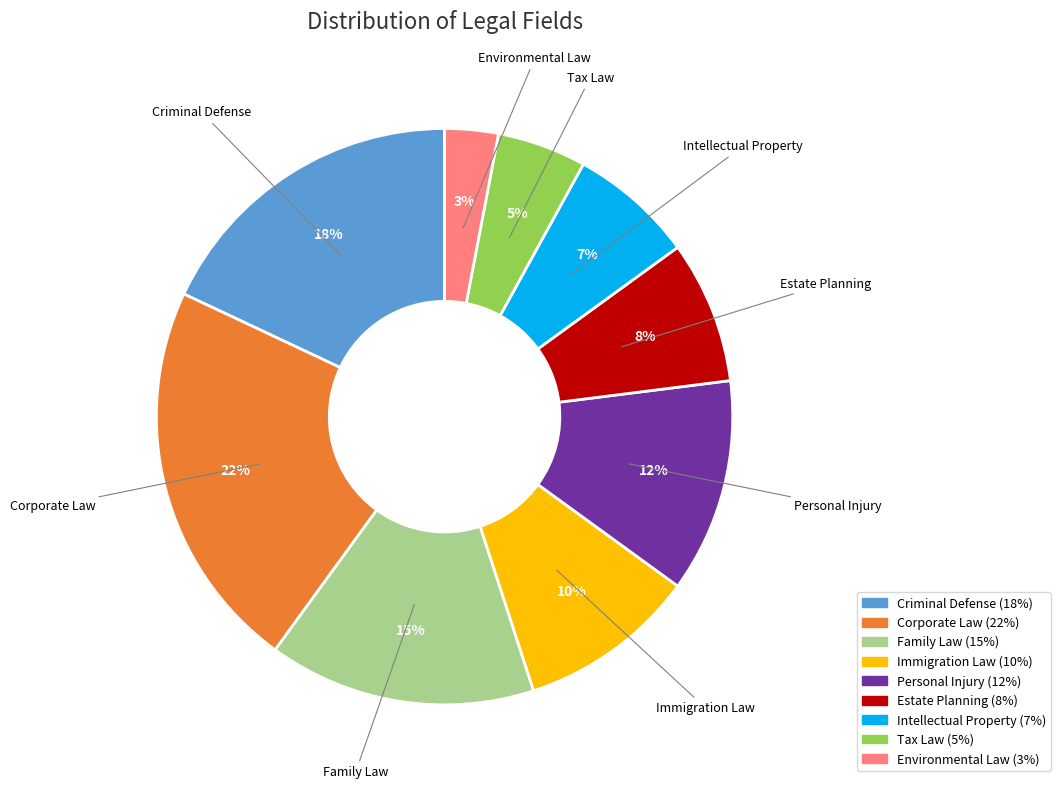

How many segments does this pie chart have?

9